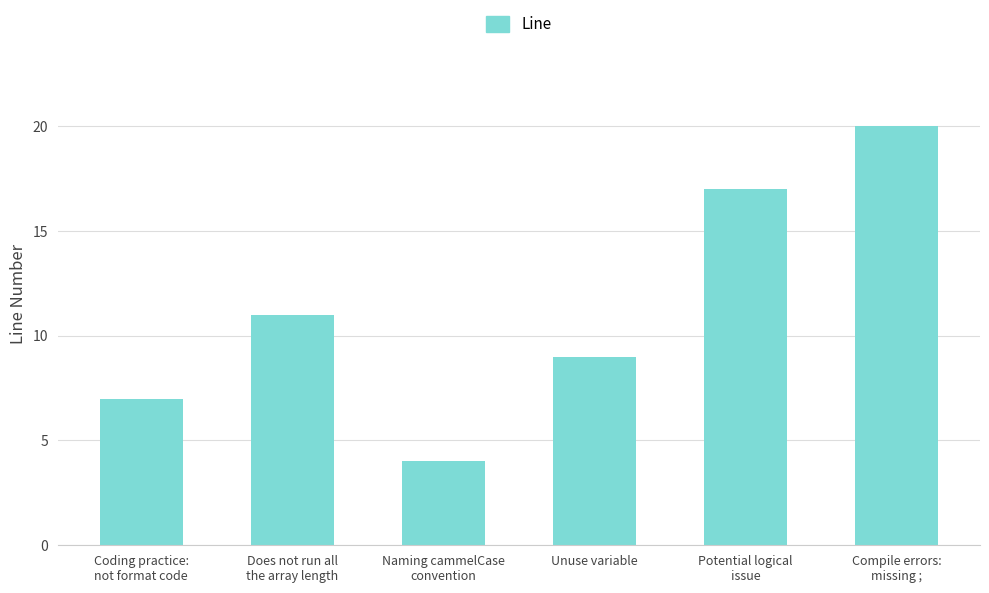

At which category does the chart reach its peak across all series?

Compile errors:
missing ;